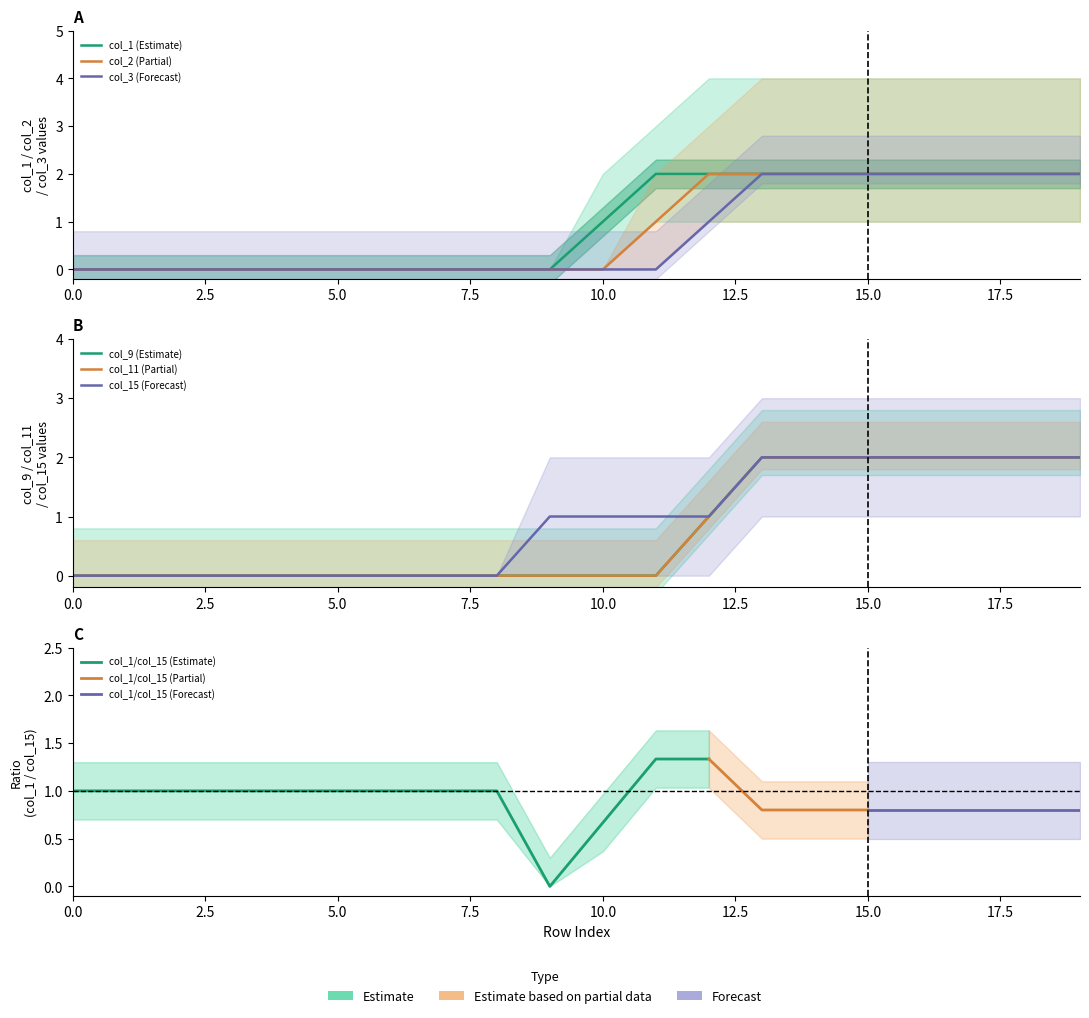

Is the value of col_15 at 13 greater than the value of col_2 at 10?

Yes